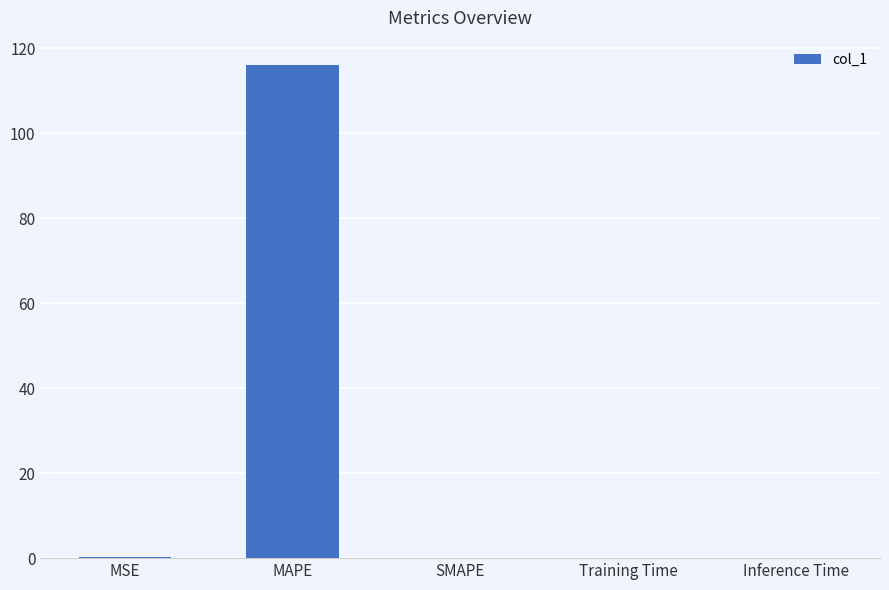

Between MAPE and Training Time, which is larger?

MAPE